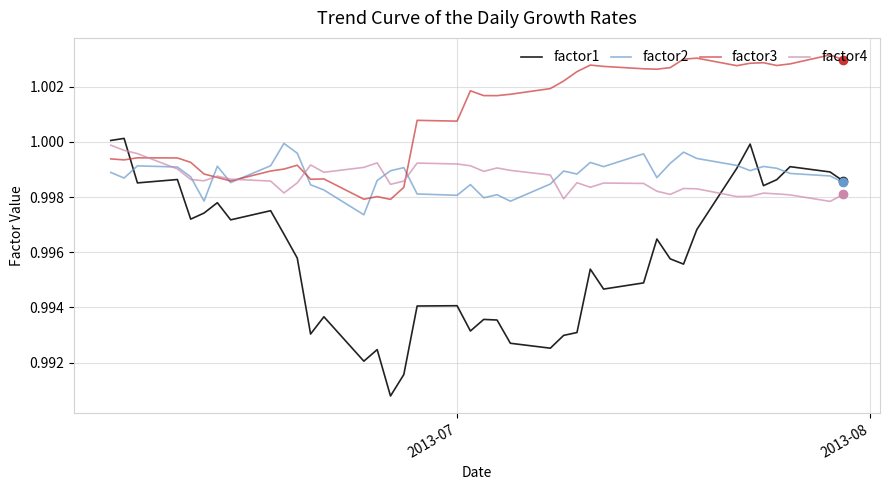

Which series has the widest spread of values?

factor1